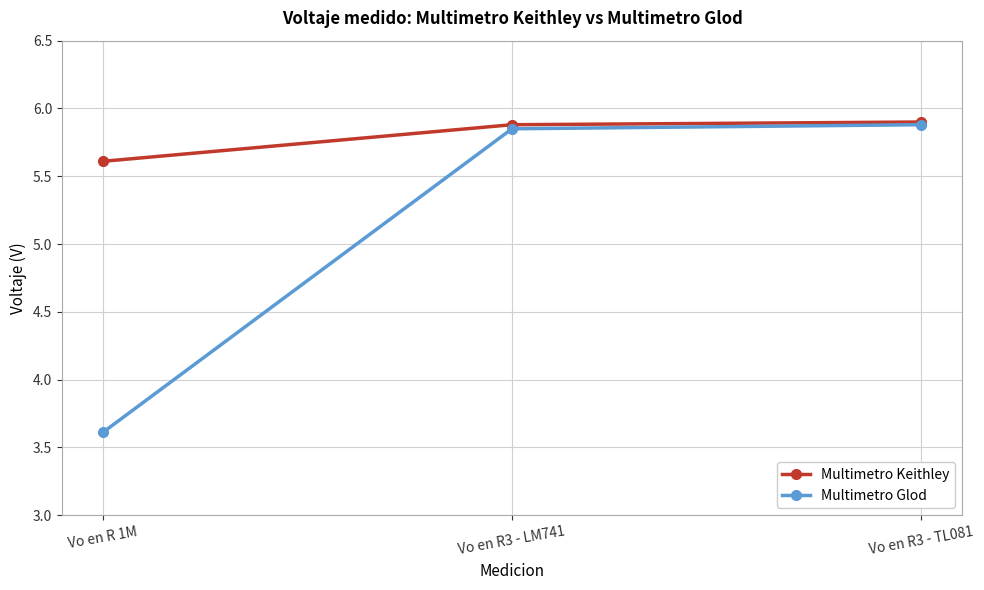

Is the value of Multimetro Keithley at Vo en R3 - LM741 greater than the value of Multimetro Glod at Vo en R 1M?

Yes